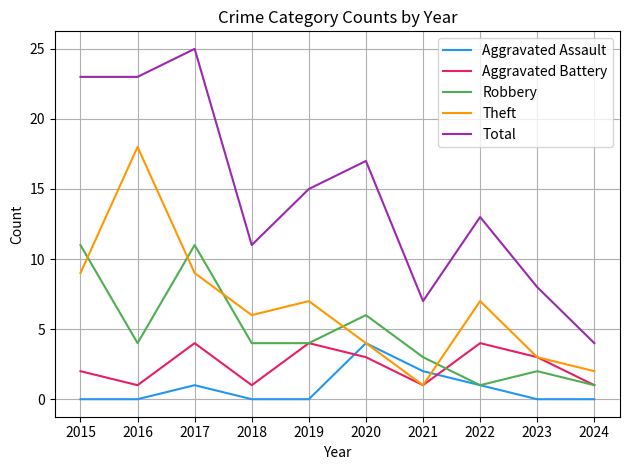

What are all the series names shown in the legend?

Aggravated Assault, Aggravated Battery, Robbery, Theft, Total